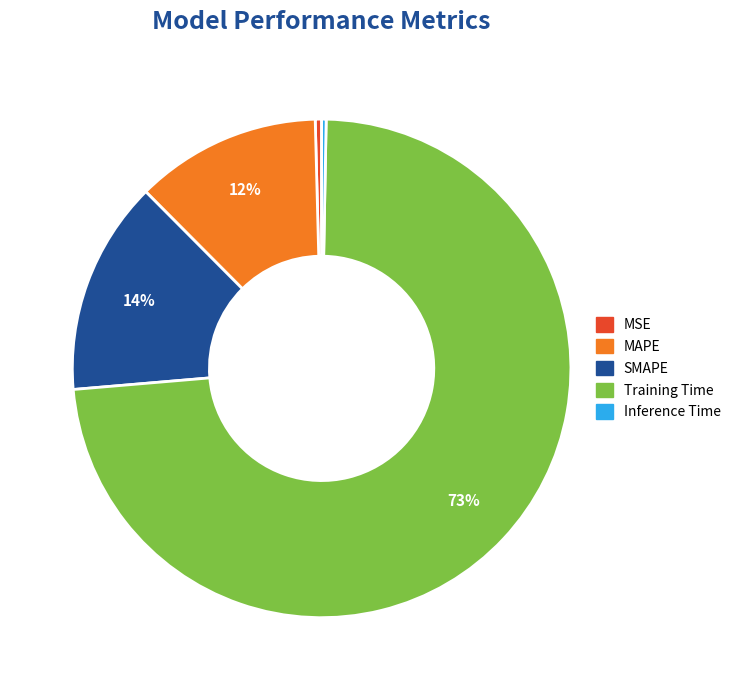

To the nearest percent, what portion does SMAPE represent?

14%